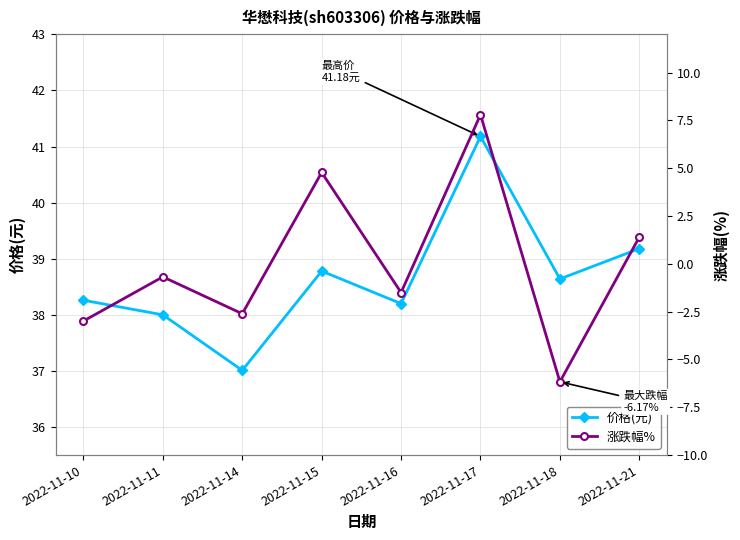

Count the number of categories in the chart.

8